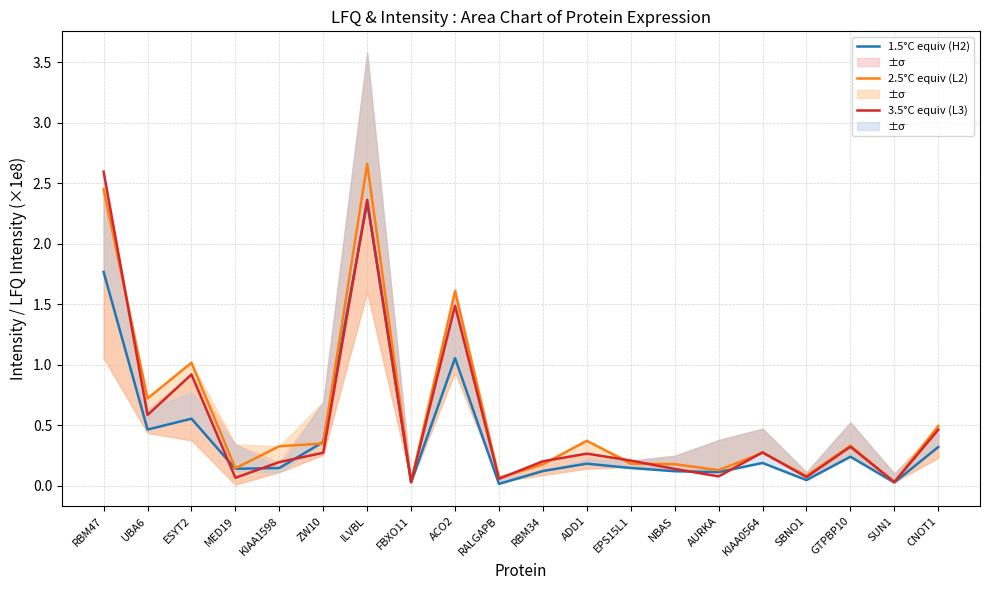

What is the highest value of the 1.5°C equiv (H2) series?

2.3